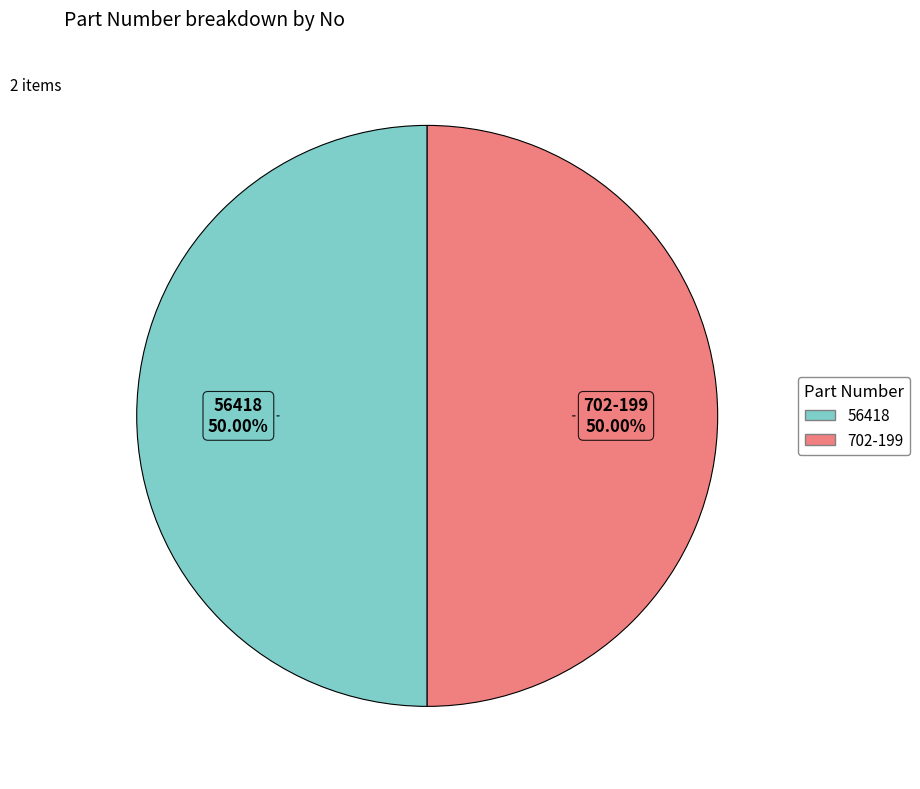

Approximately how many times larger is the value at 702-199 compared to 56418?

1.0